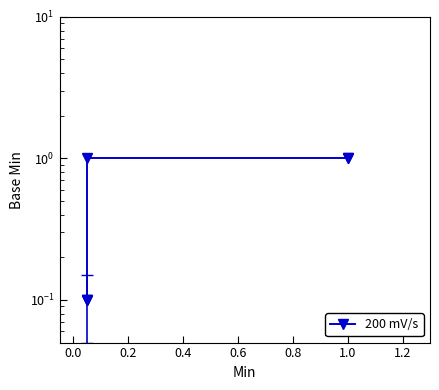

How many lines are shown in the chart?

1